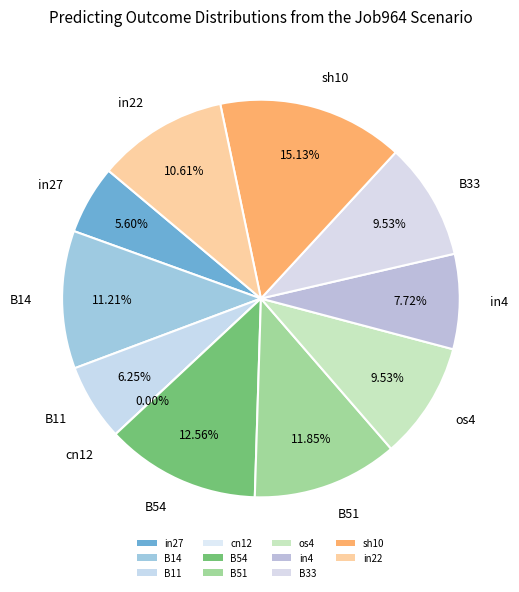

Rank the categories by value from highest to lowest.

sh10, B54, B51, B14, in22, os4, B33, in4, B11, in27, cn12